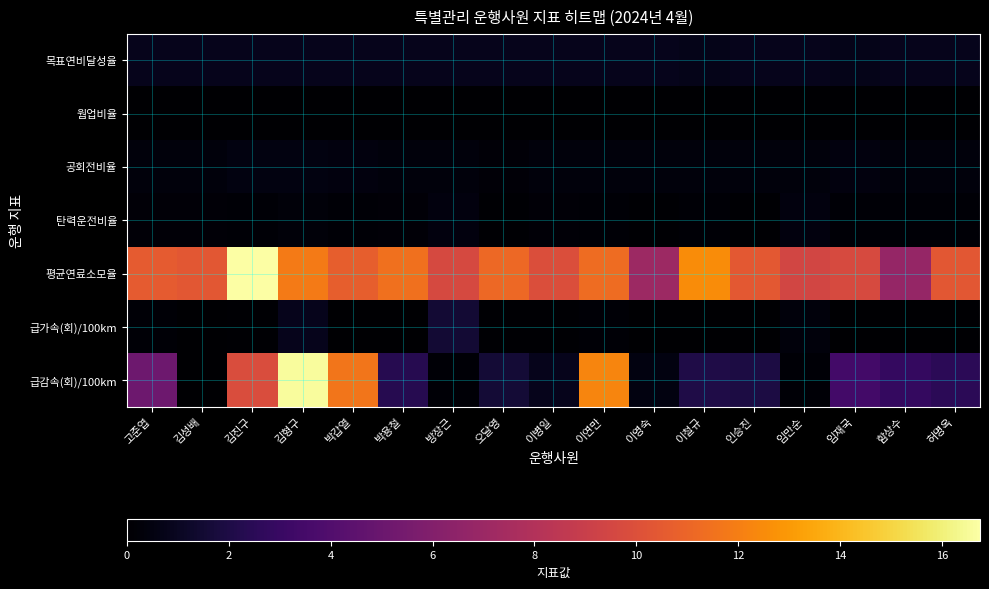

Which series has the largest total across all categories?

평균연료소모율